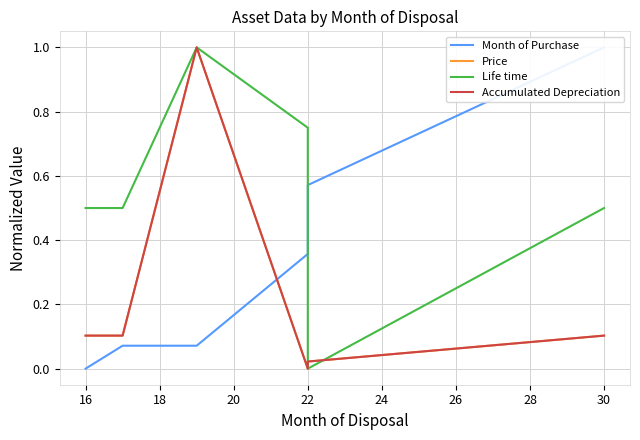

Rank the series by their maximum value, from highest to lowest.

Month of Purchase, Price, Life time, Accumulated Depreciation